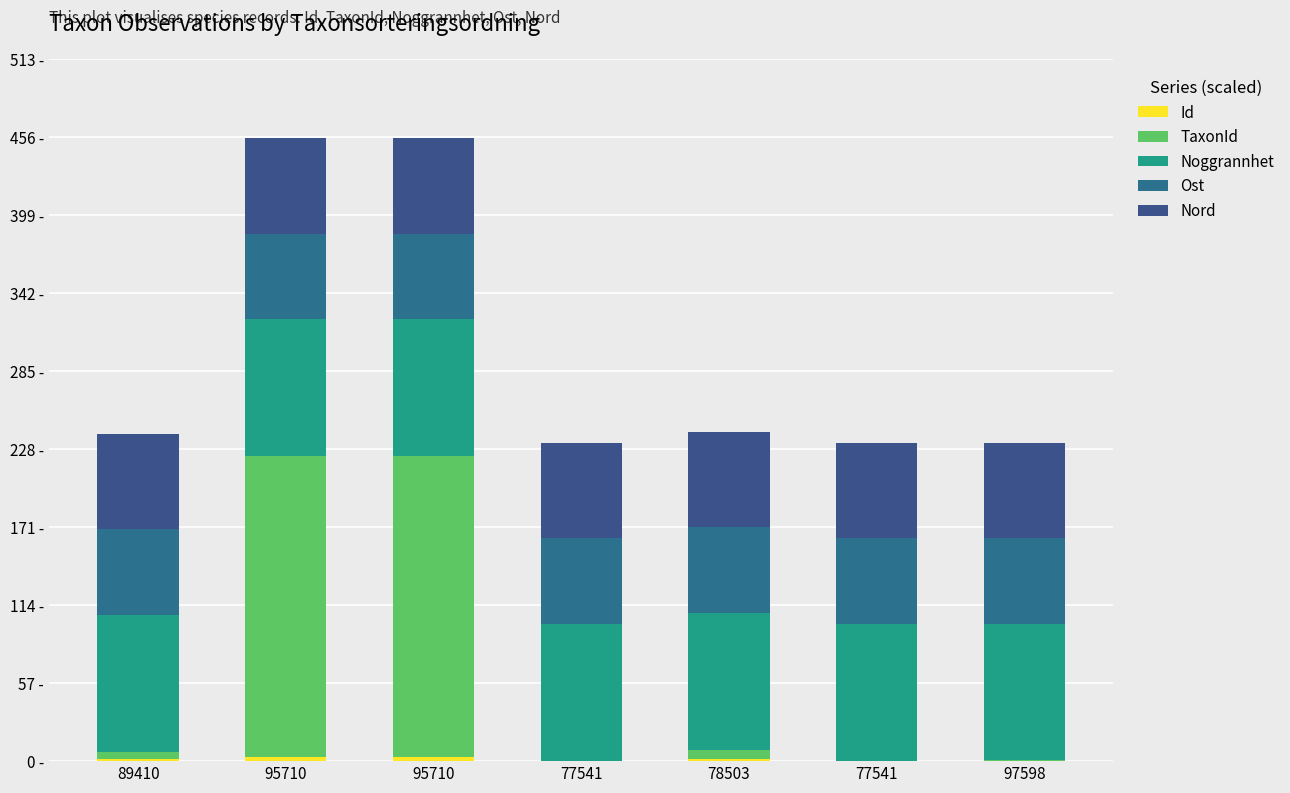

Where is Nord nearest to the value 69?

95710